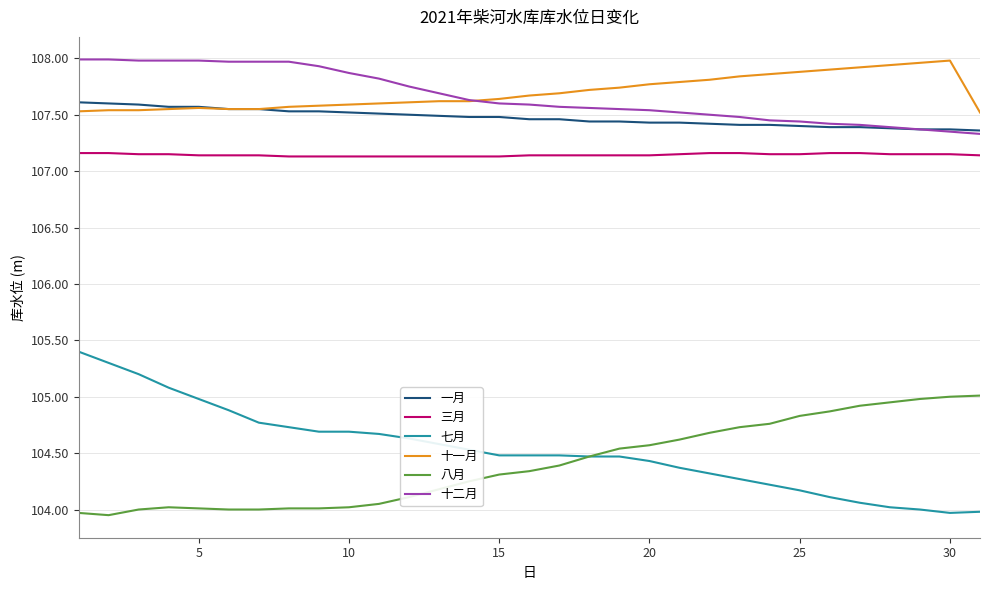

True or false: 七月 and 十一月 cross at least once.

False